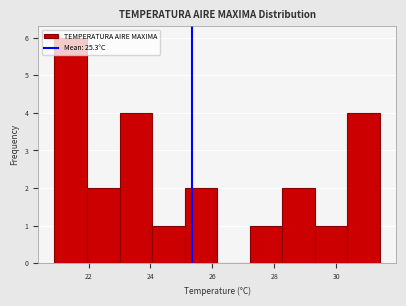

Reading left to right, transcribe this chart: for each bar, give the range it covers on the x-axis and its height. Neither the bar edges nor the heights are printed on the chart, so give them approximately, as read against the axes.

20.90 to 21.95: 6
21.95 to 23.00: 2
23.00 to 24.05: 4
24.05 to 25.10: 1
25.10 to 26.15: 2
26.15 to 27.20: 0
27.20 to 28.25: 1
28.25 to 29.30: 2
29.30 to 30.35: 1
30.35 to 31.40: 4